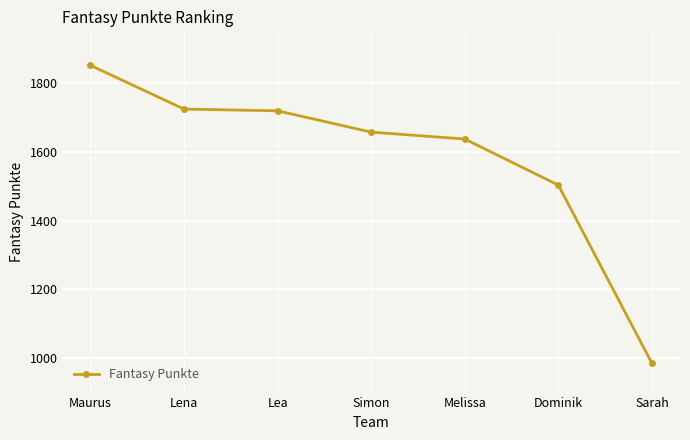

Reading right to left, transcribe all the data shown in this chart.

Sarah=985	Dominik=1503	Melissa=1637	Simon=1657	Lea=1719	Lena=1724	Maurus=1851